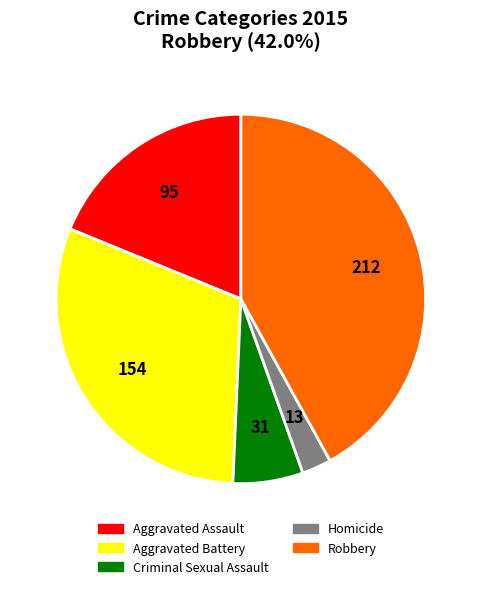

Count the number of slices in the pie.

5